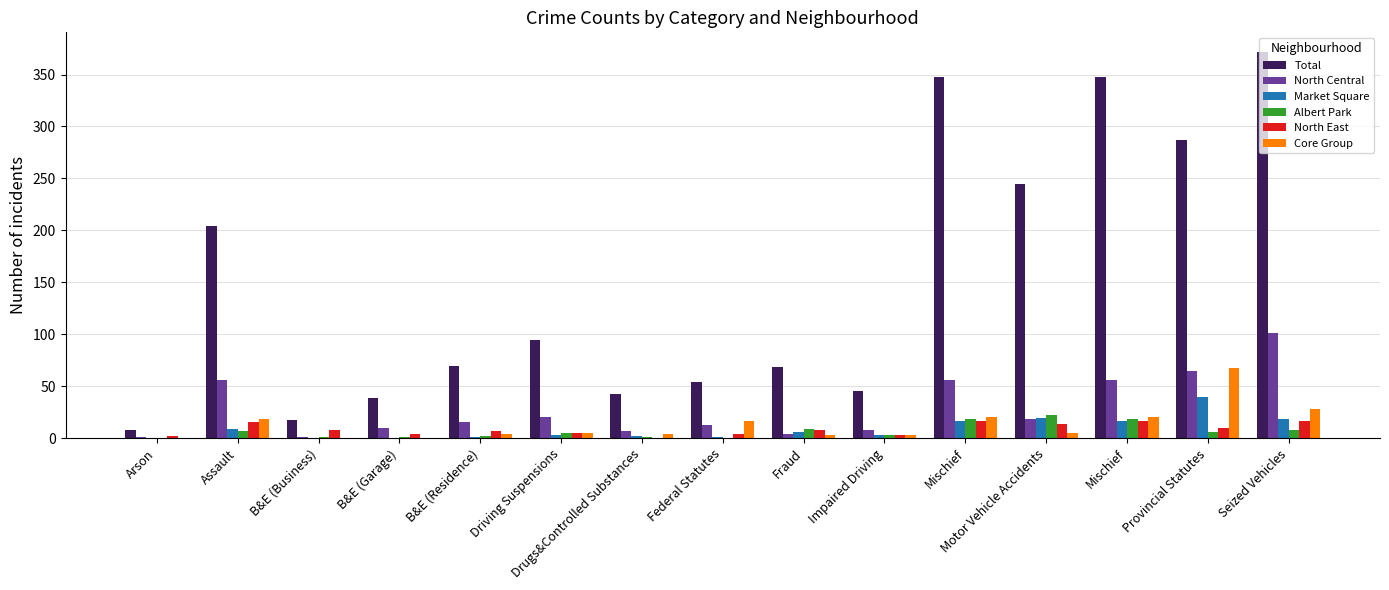

What are all the series names shown in the legend?

Total, North Central, Market Square, Albert Park, North East, Core Group